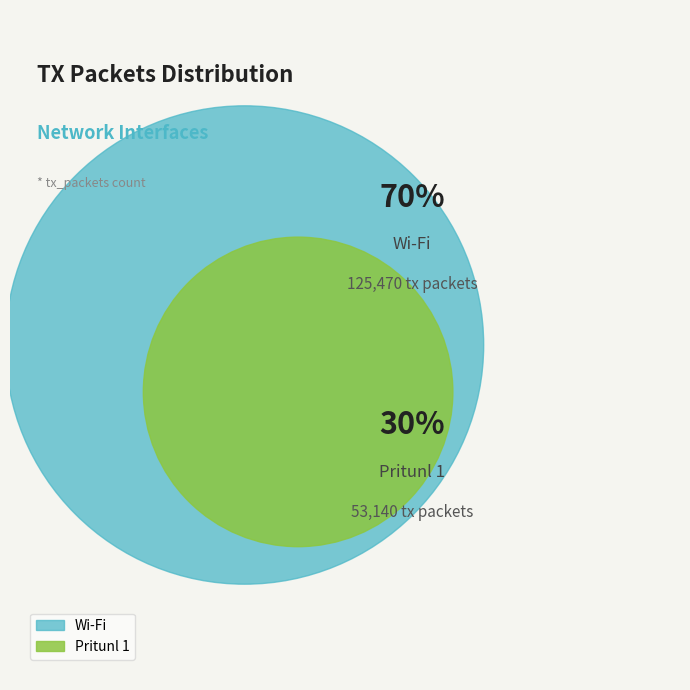

What is the majority slice?

Wi-Fi